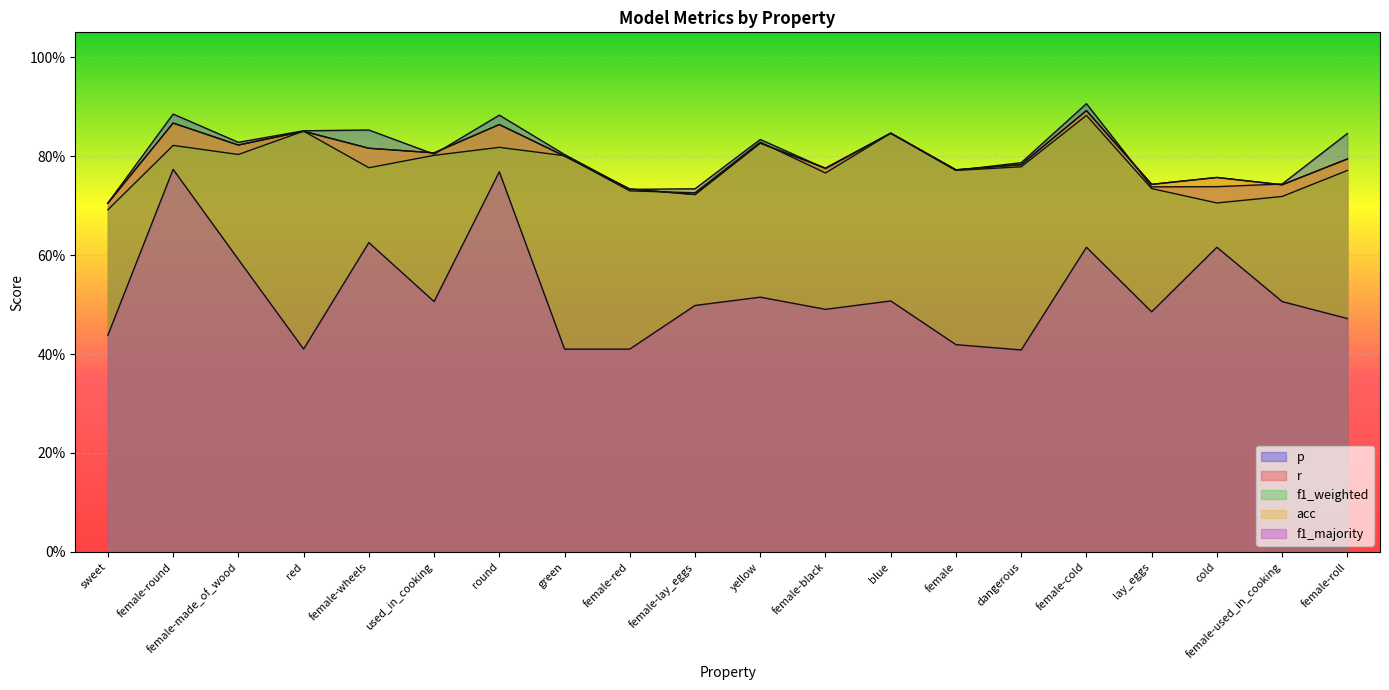

What are all the series names shown in the legend?

p, r, f1_weighted, acc, f1_majority